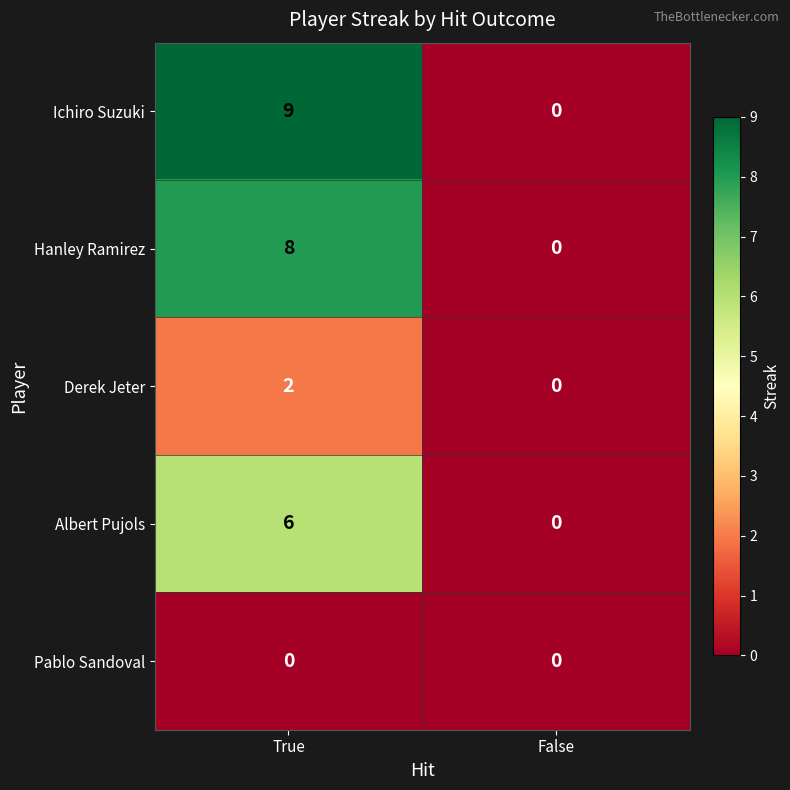

Reading left to right, list all the values displayed in this chart.

Ichiro Suzuki: True=9	False=0
Hanley Ramirez: True=8	False=0
Derek Jeter: True=2	False=0
Albert Pujols: True=6	False=0
Pablo Sandoval: True=0	False=0